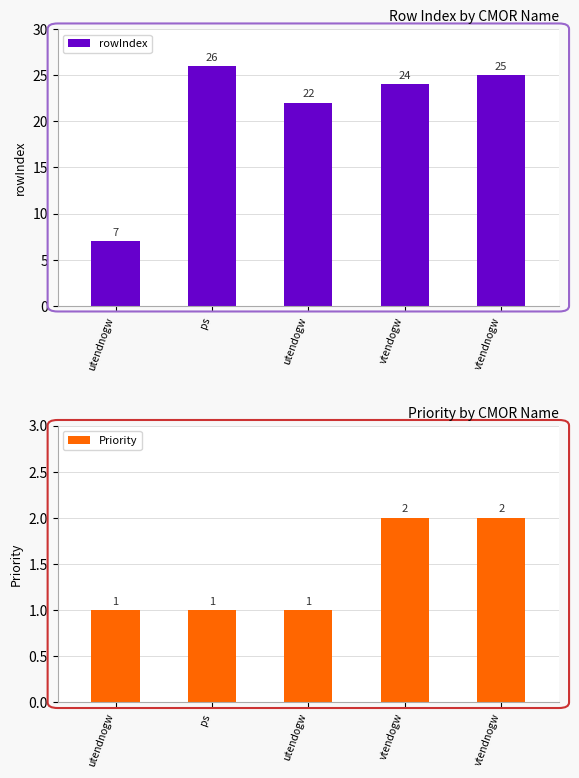

Reading left to right, list all the values displayed in this chart.

rowIndex: utendnogw=7	ps=26	utendogw=22	vtendogw=24	vtendnogw=25
Priority: utendnogw=1	ps=1	utendogw=1	vtendogw=2	vtendnogw=2